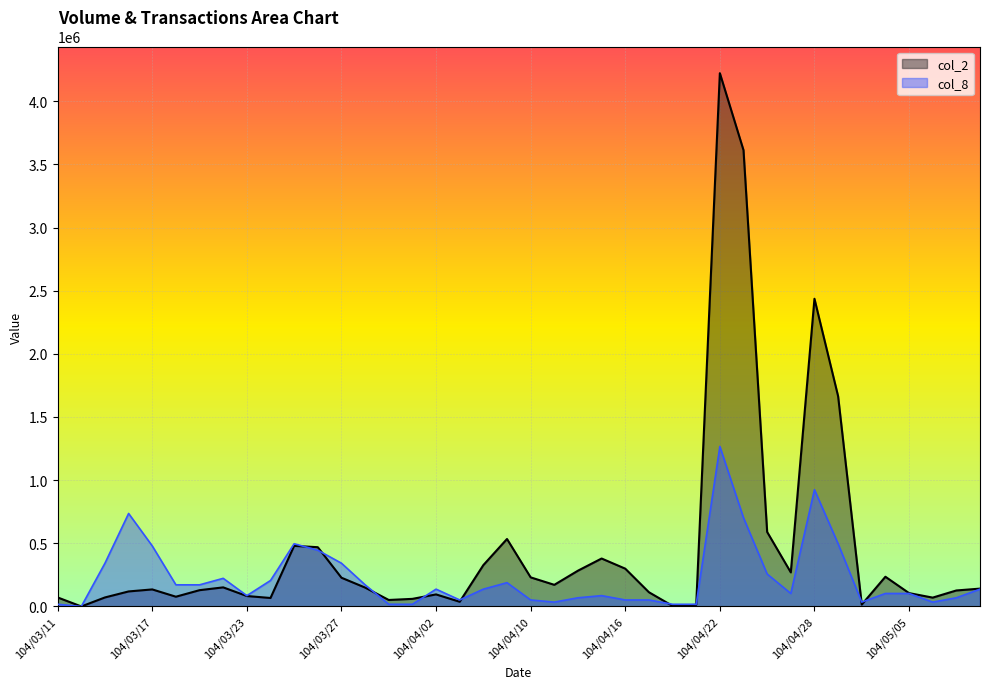

Reading left to right, what are all the values shown in this chart?

col_2: 104/03/11=71210.0	104/03/12=0.0	104/03/13=71210.0	104/03/16=118800.0	104/03/17=134760.0	104/03/18=77010.0	104/03/19=128760.0	104/03/20=150970.0	104/03/23=82450.0	104/03/24=66890.0	104/03/25=479700.0	104/03/26=469010.0	104/03/27=227380.0	104/03/30=149370.0	104/03/31=51200.0	104/04/01=60000.0	104/04/02=95220.0	104/04/07=37030.0	104/04/08=327350.0	104/04/09=534140.0	104/04/10=230170.0	104/04/13=171120.0	104/04/14=283150.0	104/04/15=379510.0	104/04/16=299150.0	104/04/17=112630.0	104/04/20=4080.0	104/04/21=12800.0	104/04/22=4222400.0	104/04/23=3612740.0	104/04/24=589630.0	104/04/27=269560.0	104/04/28=2436090.0	104/04/29=1664660.0	104/04/30=14780.0	104/05/04=235120.0	104/05/05=105550.0	104/05/06=69900.0	104/05/07=126490.0	104/05/08=141070.0
col_8: 104/03/11=17117.8	104/03/12=0.0	104/03/13=342356.8	104/03/16=736067.0	104/03/17=479299.5	104/03/18=171178.4	104/03/19=171178.4	104/03/20=222531.9	104/03/23=85589.2	104/03/24=205414.1	104/03/25=496417.3	104/03/26=445063.8	104/03/27=342356.8	104/03/30=171178.4	104/03/31=17117.8	104/04/01=17117.8	104/04/02=136942.7	104/04/07=51353.5	104/04/08=136942.7	104/04/09=188296.2	104/04/10=51353.5	104/04/13=34235.7	104/04/14=68471.4	104/04/15=85589.2	104/04/16=51353.5	104/04/17=51353.5	104/04/20=17117.8	104/04/21=17117.8	104/04/22=1266720.0	104/04/23=701831.4	104/04/24=256767.6	104/04/27=102707.0	104/04/28=924363.2	104/04/29=496417.3	104/04/30=34235.7	104/05/04=102707.0	104/05/05=102707.0	104/05/06=34235.7	104/05/07=68471.4	104/05/08=136942.7